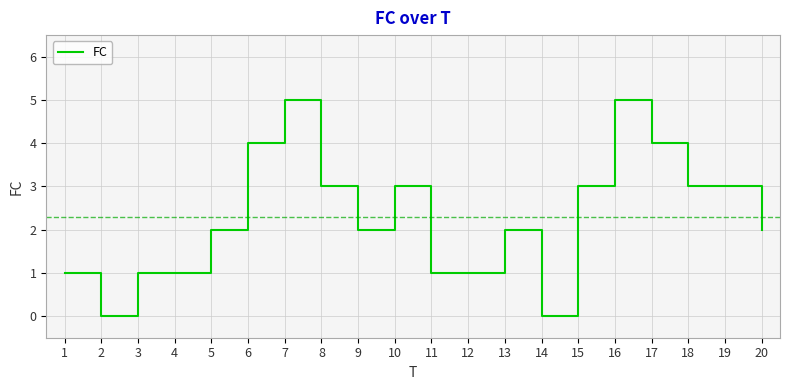

Approximately how many times larger is the value at 4 compared to 19?

0.3